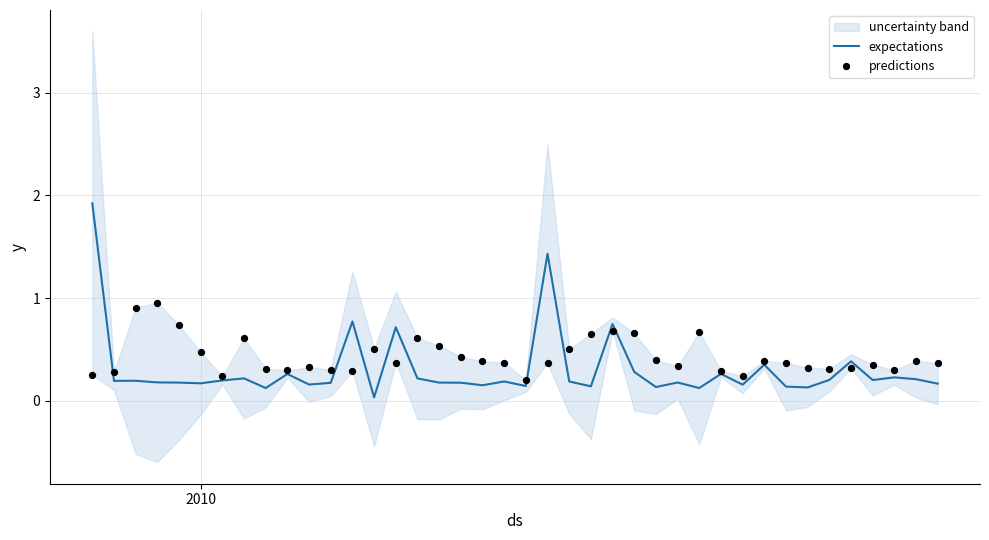

At how many categories does at least one series exceed 1?

2